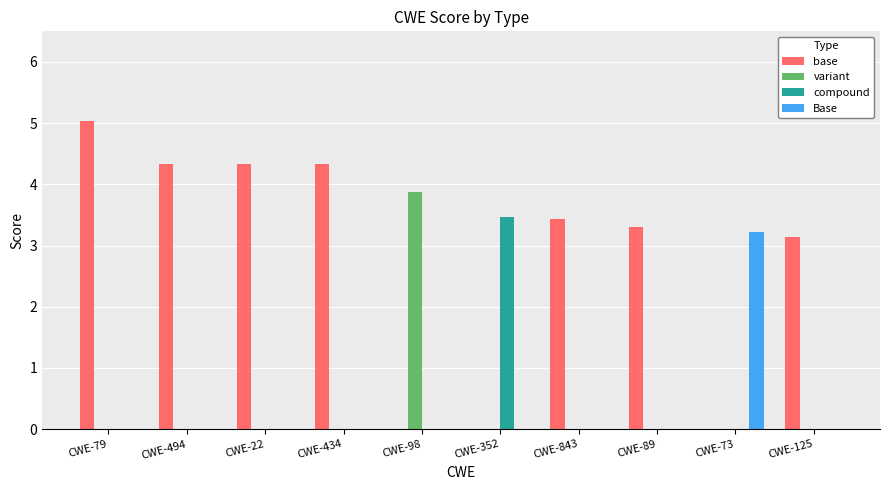

What is the sum of all base values?

27.9